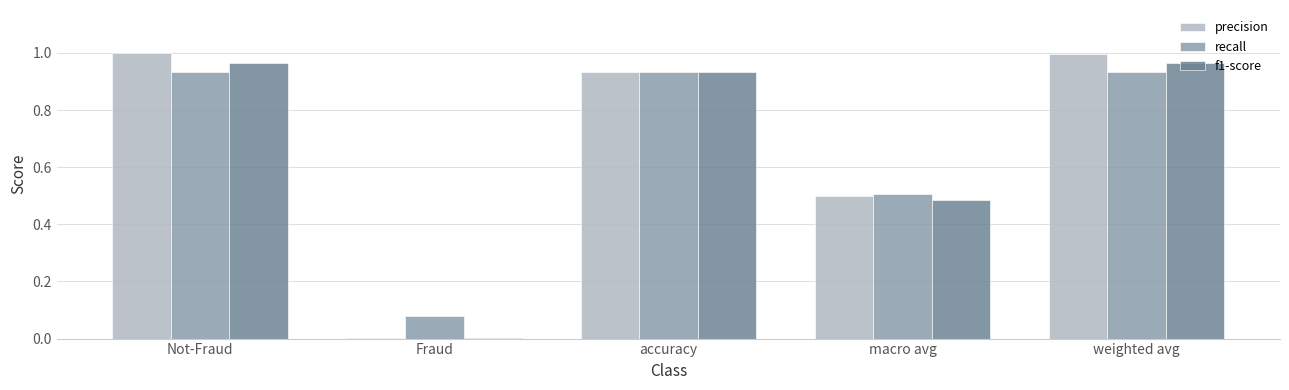

What is the sum of all precision values?

3.4